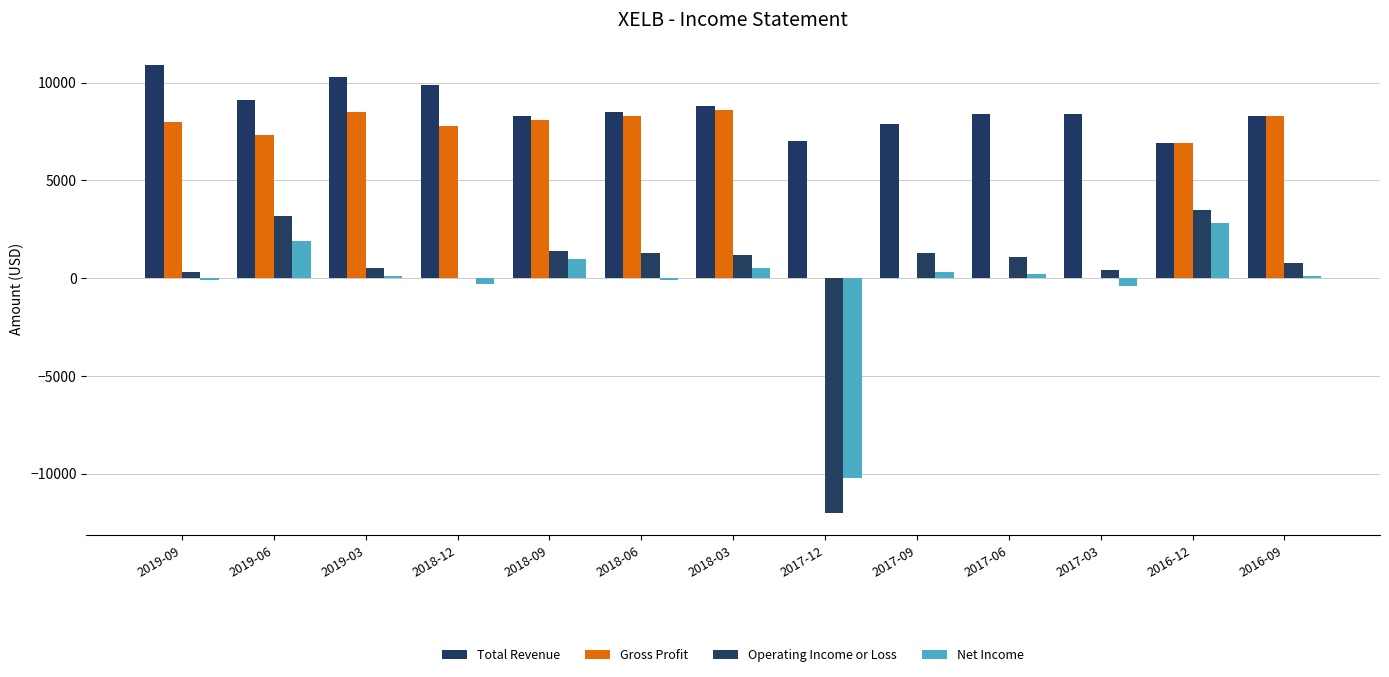

Are the bars grouped side by side (vs. stacked)?

Yes